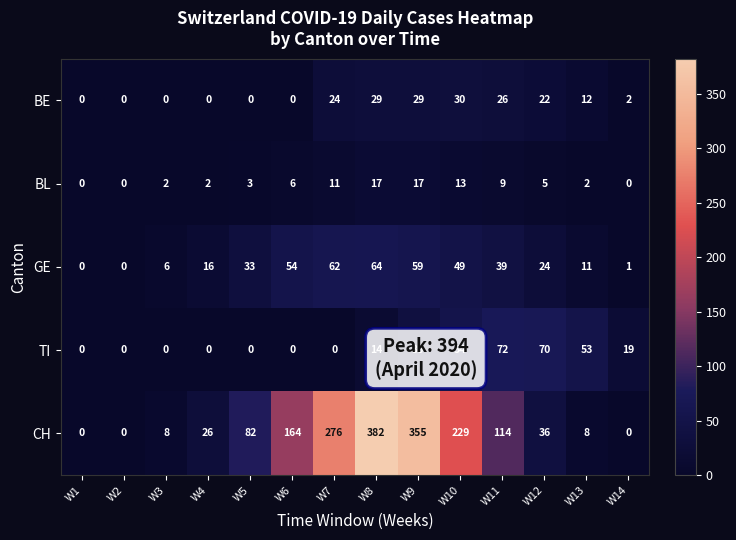

How many values in TI are above zero?

7